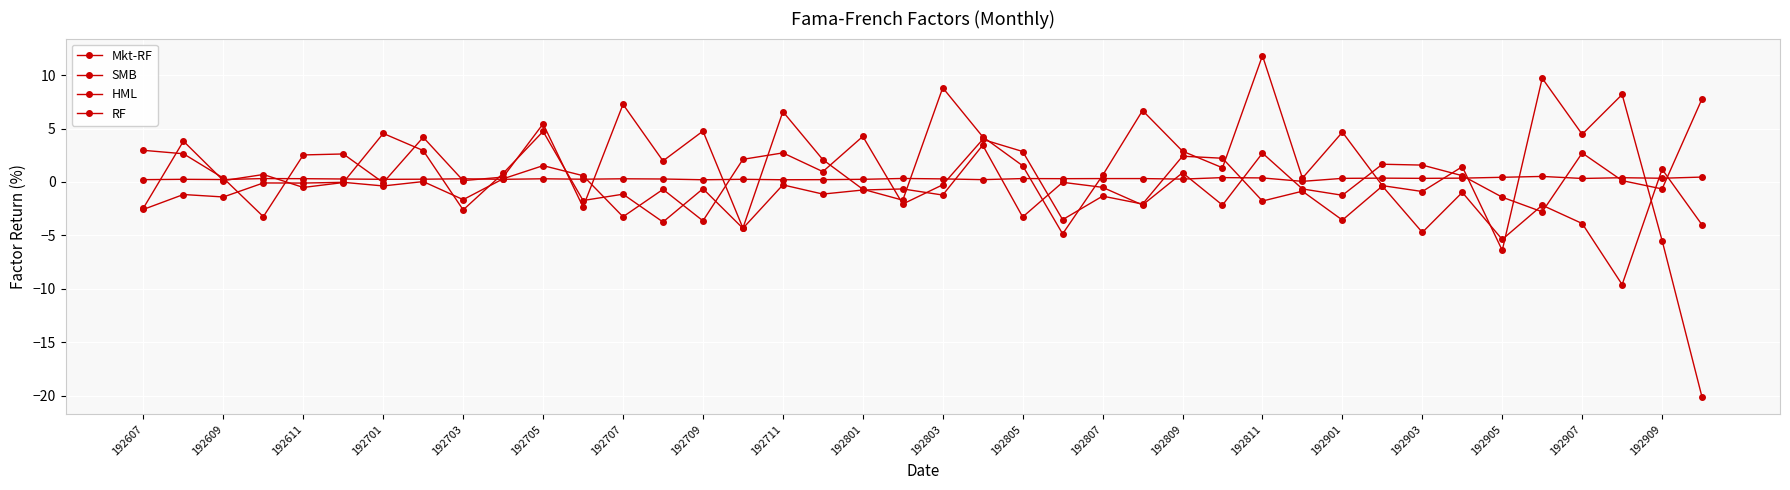

True or false: HML and Mkt-RF intersect in this chart.

True